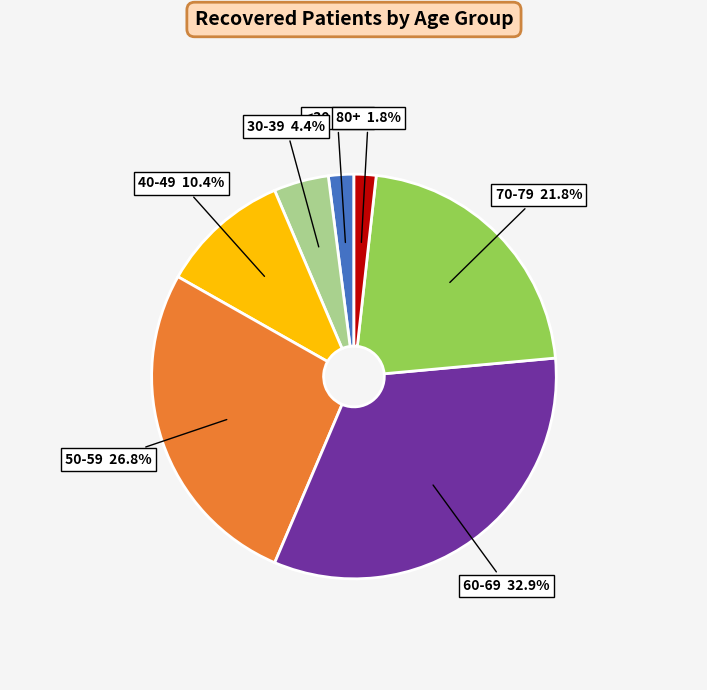

How many slices are in this pie chart?

7